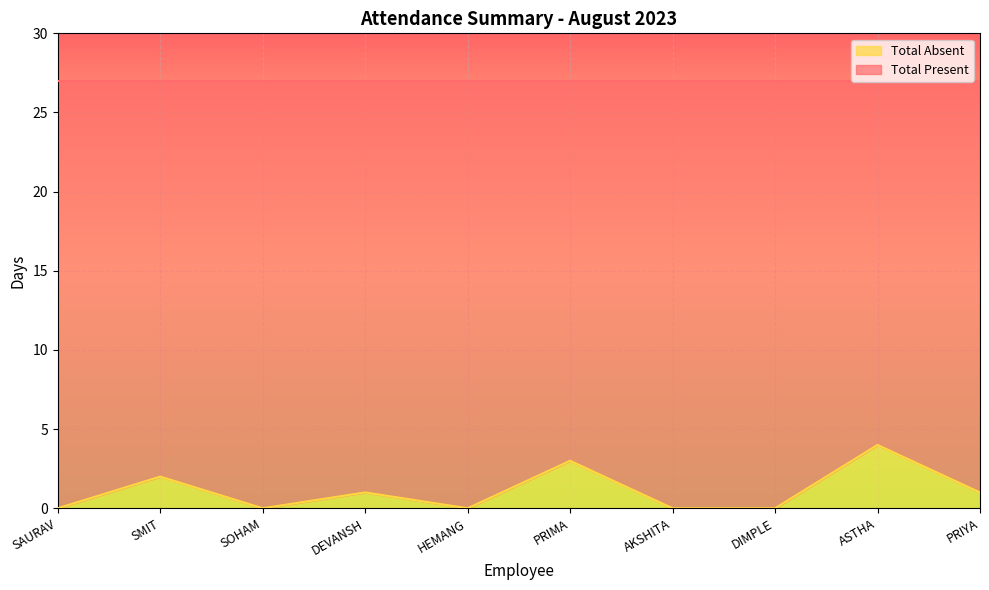

Is it true that the value at SAURAV is 0?

True